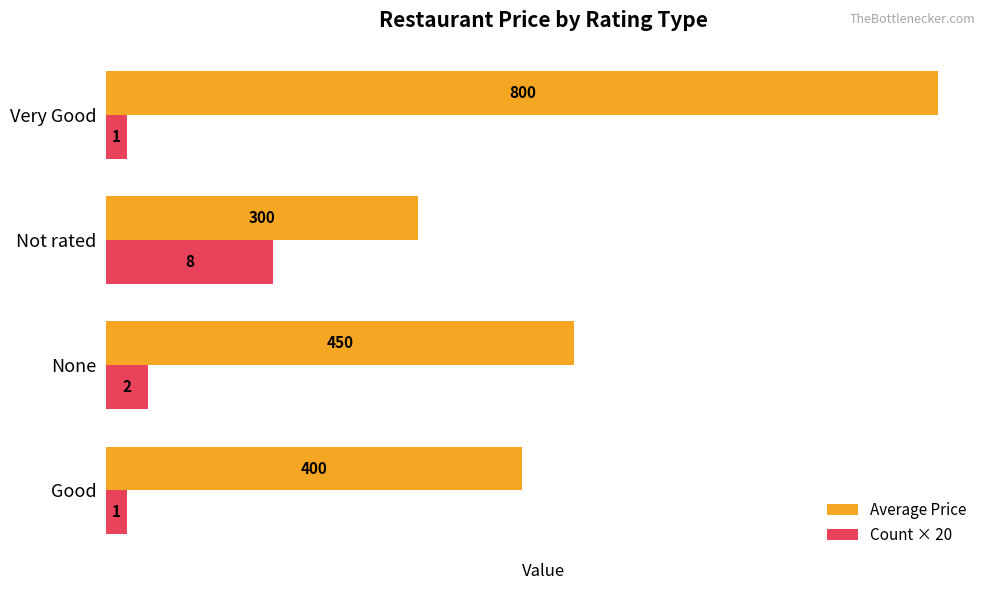

What is the difference between the second highest and second lowest values in the Average Price series?

50